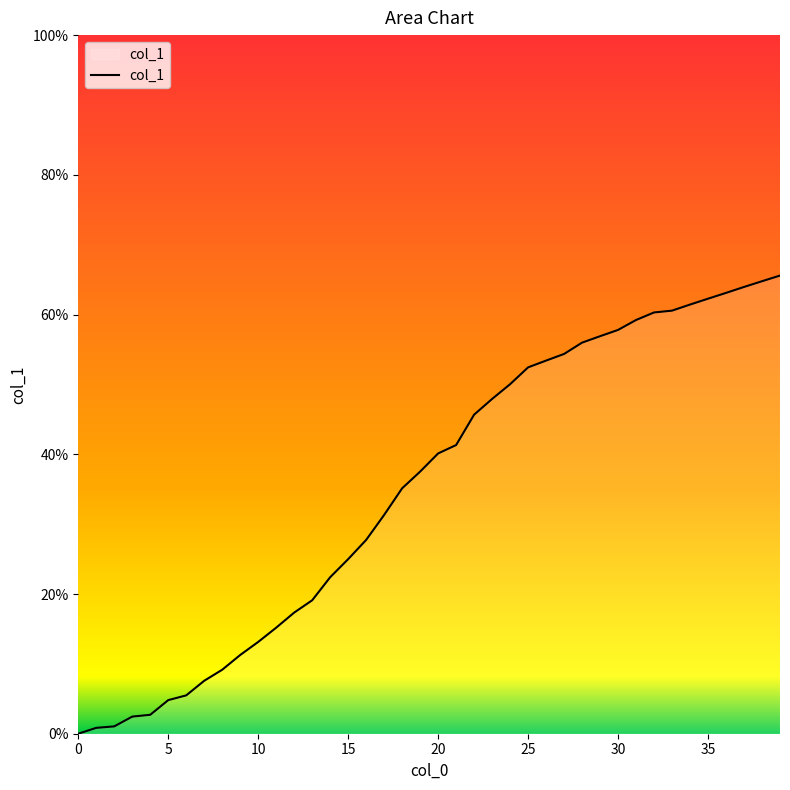

What is the greatest value displayed?

65.6